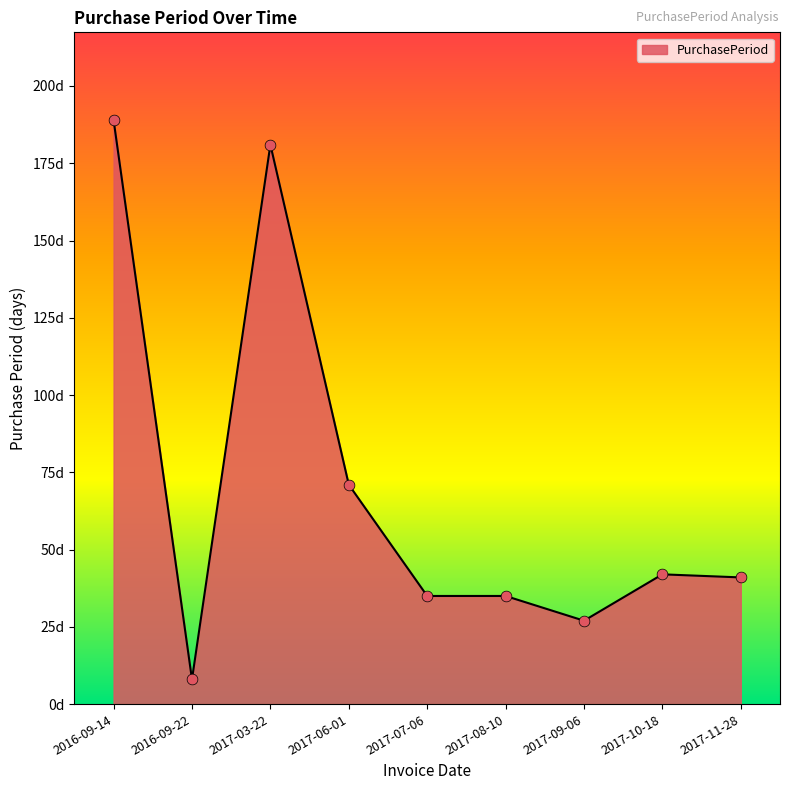

Does the chart have visible grid lines?

No